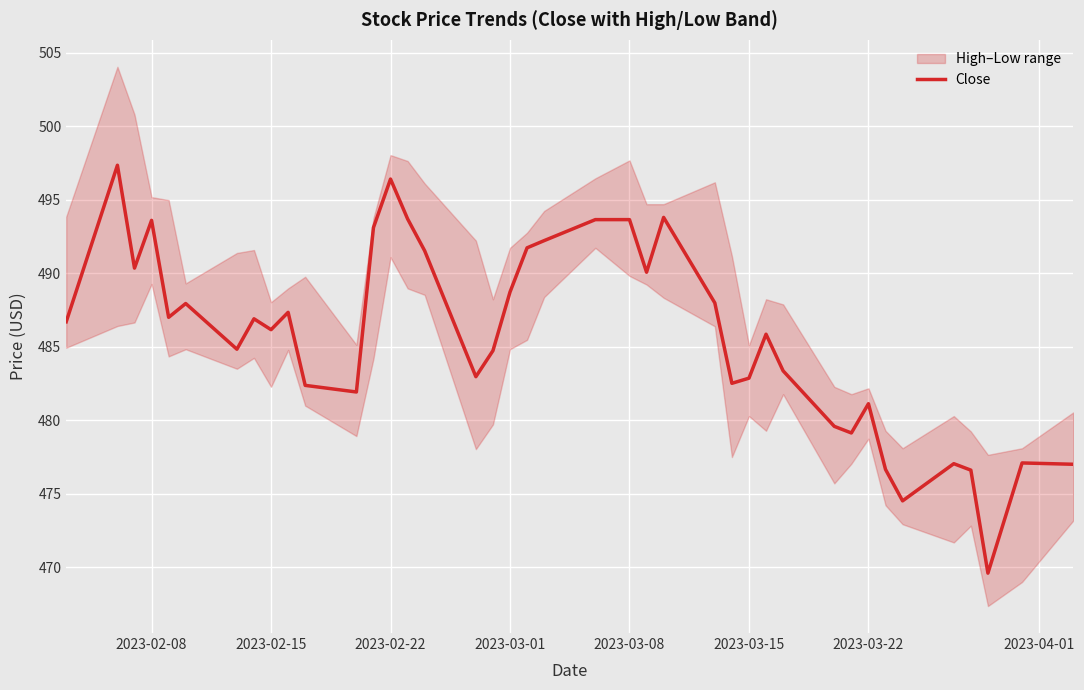

Is it true that Close equals 715.5 at 2023-03-22?

False